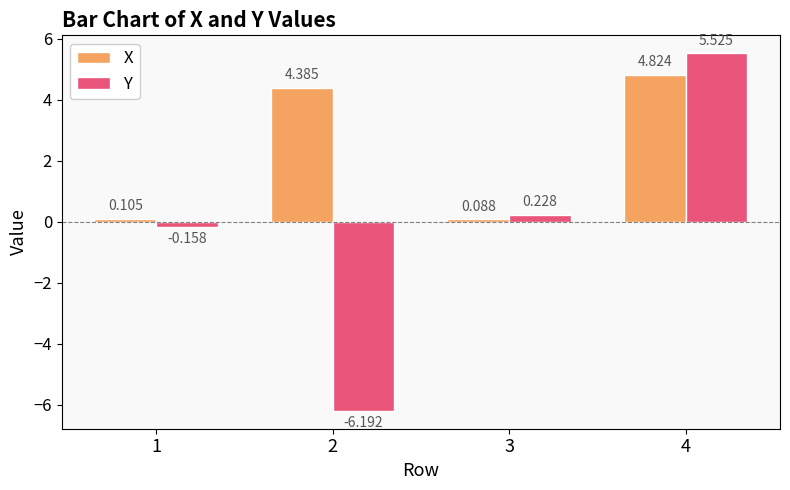

What is the difference between the X values at 4 and 3?

4.7